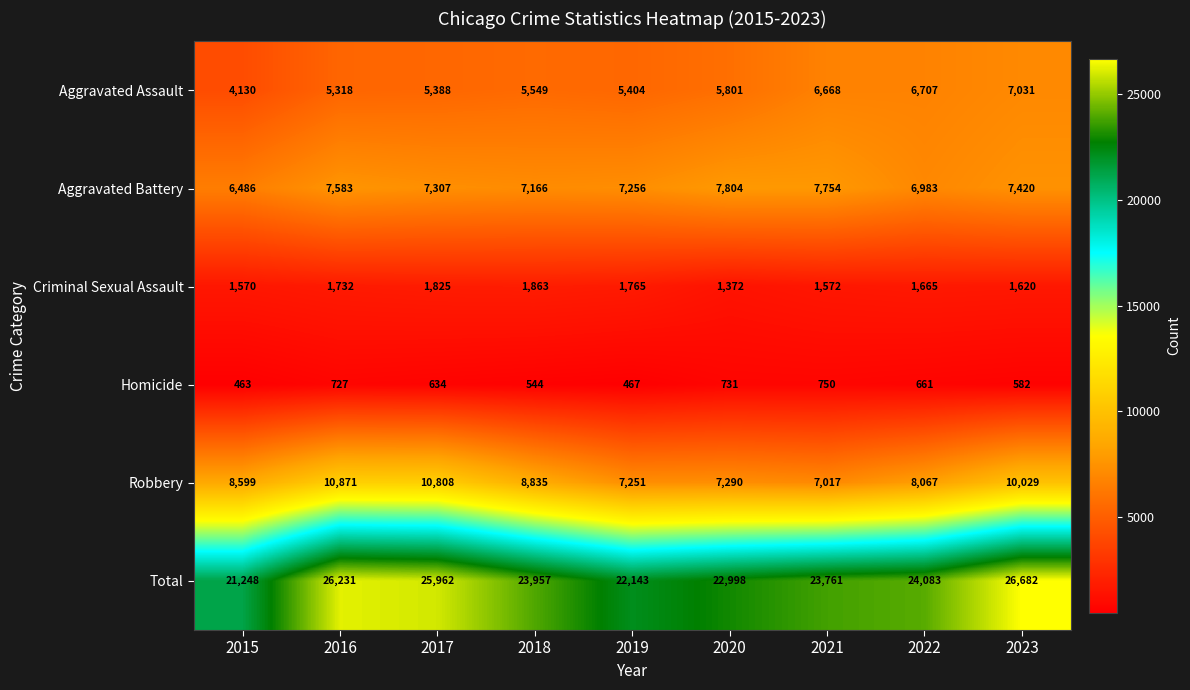

Where is Homicide nearest to the value 606?

2023